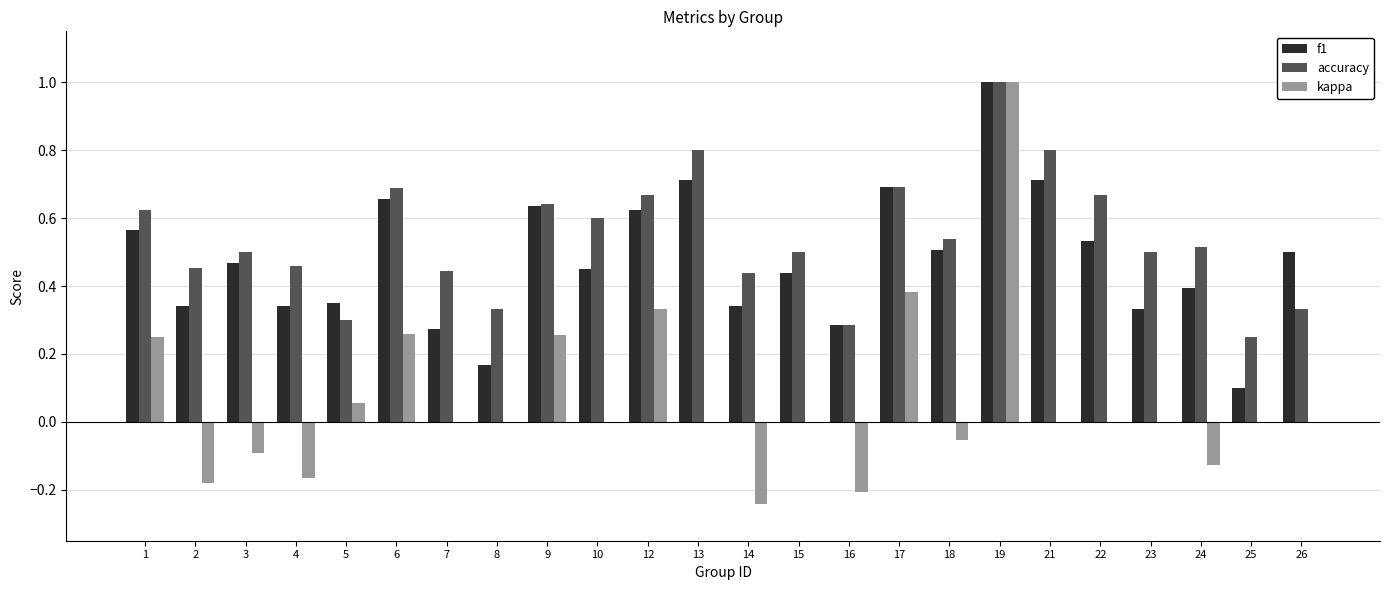

What is the sum of the kappa values at 24 and 16?

-0.3